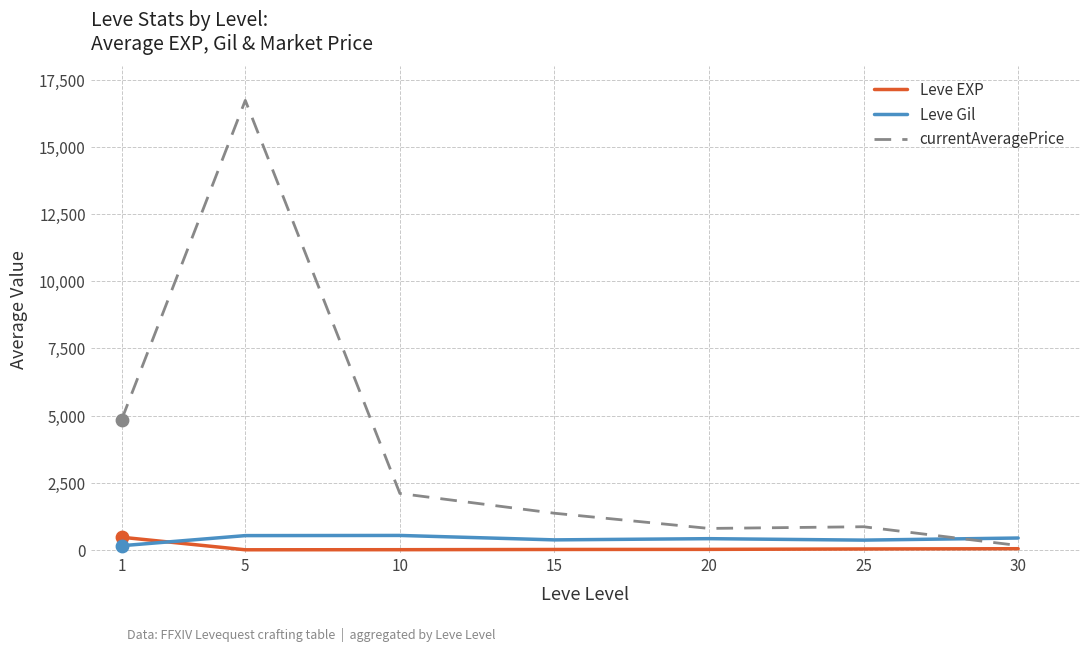

What is the total value across all series at 30?

644.0